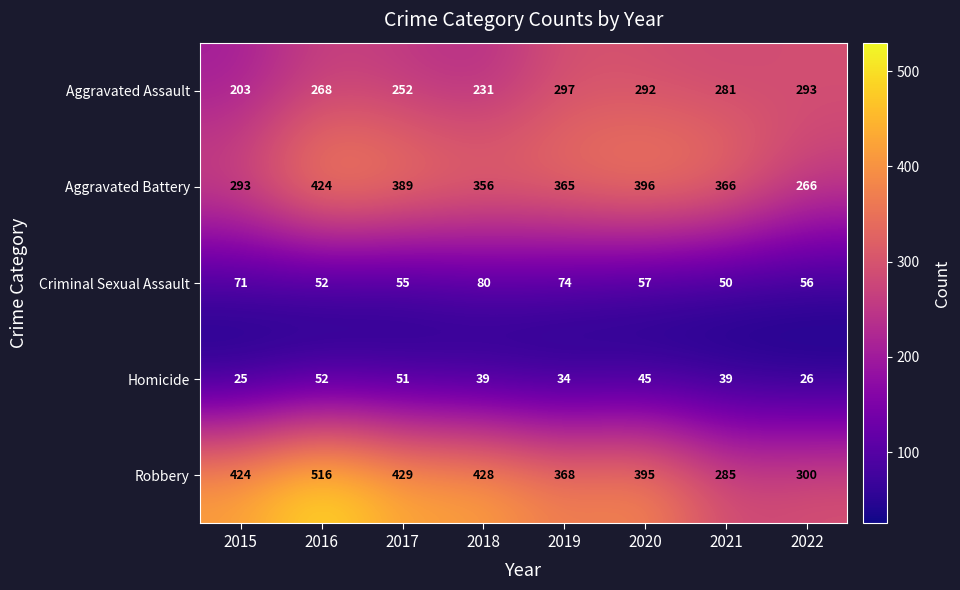

True or false: Robbery has a value of 428 at 2018.

True